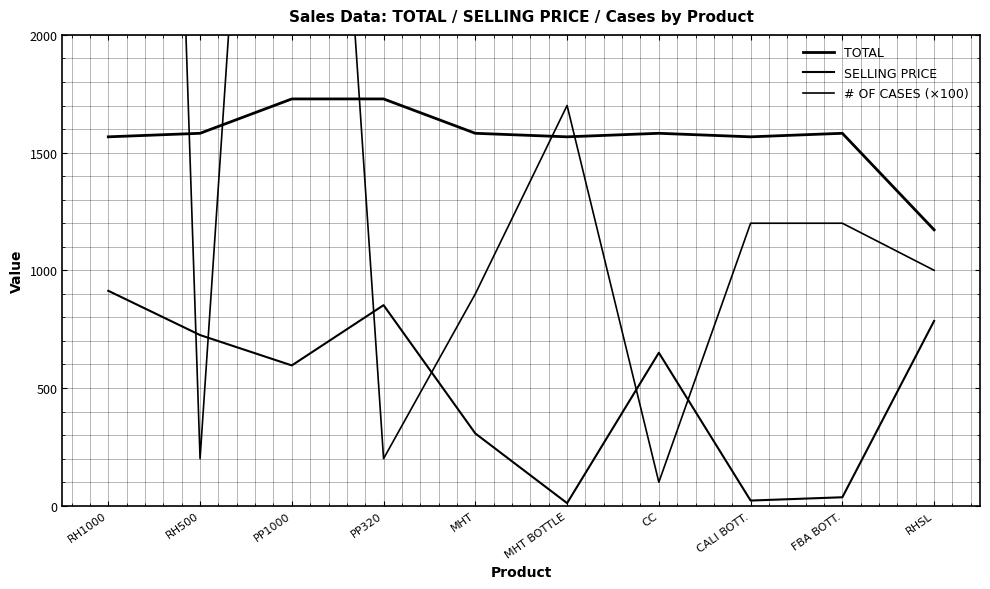

Which has a higher value, FBA BOTT. or MHT BOTTLE?

FBA BOTT.